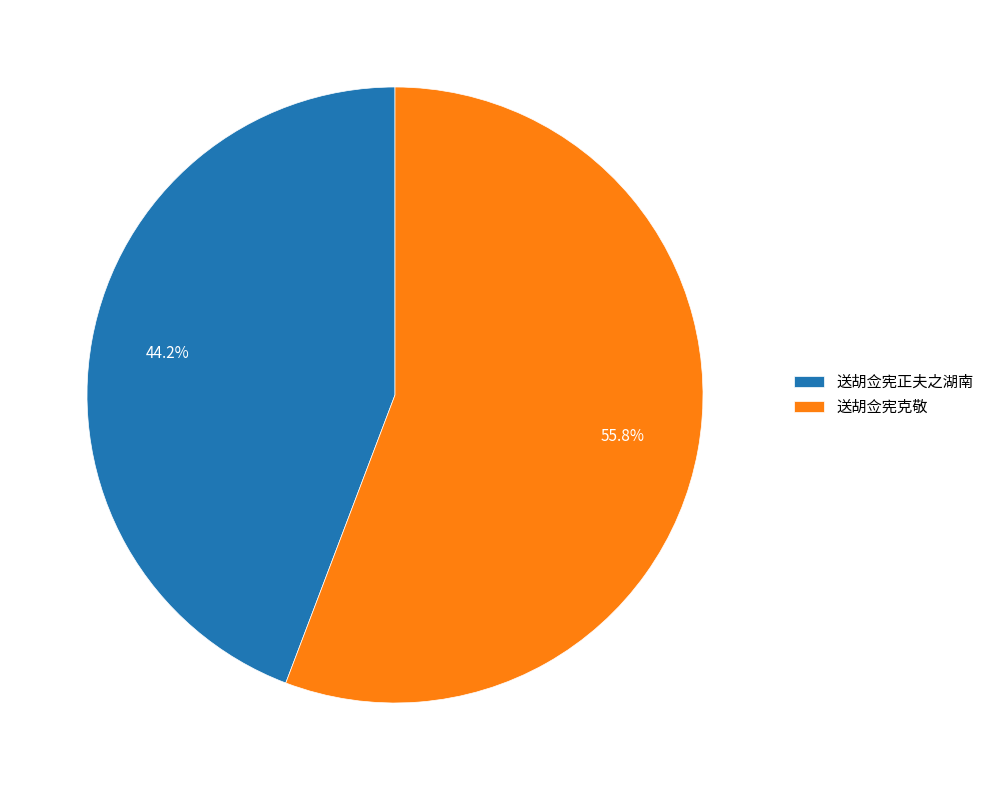

To the nearest percent, what portion does 送胡佥宪克敬 represent?

56%